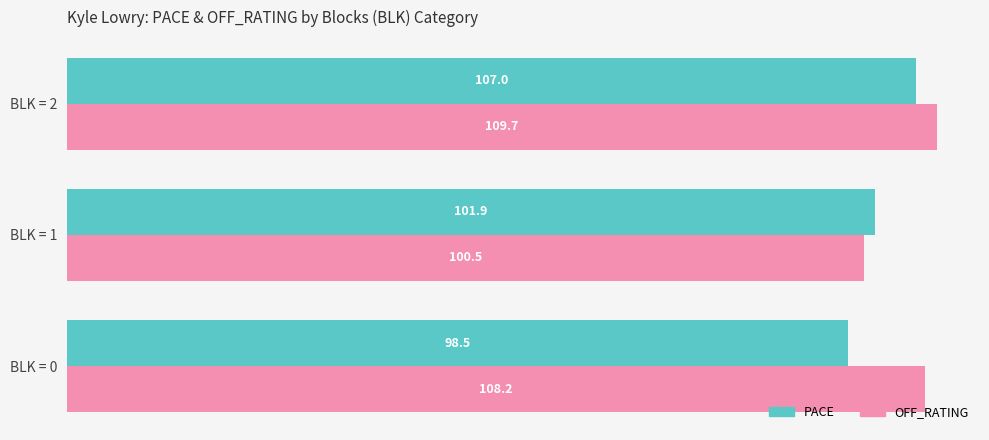

The PACE series shows 55.7 at BLK = 1. True or false?

False